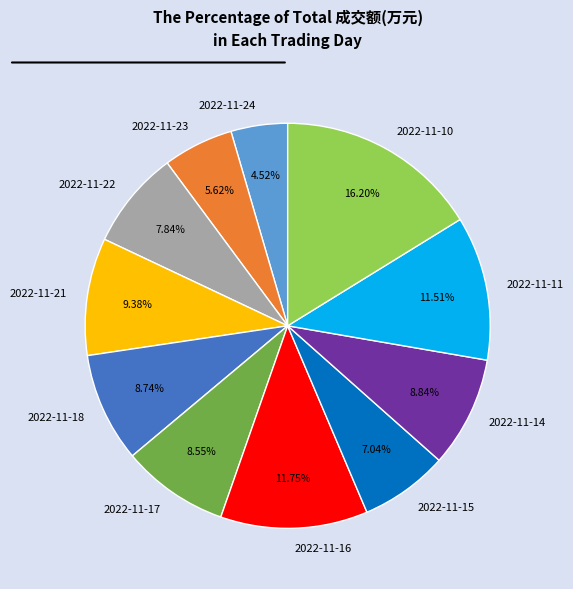

Is there any slice that represents more than half of the pie?

No